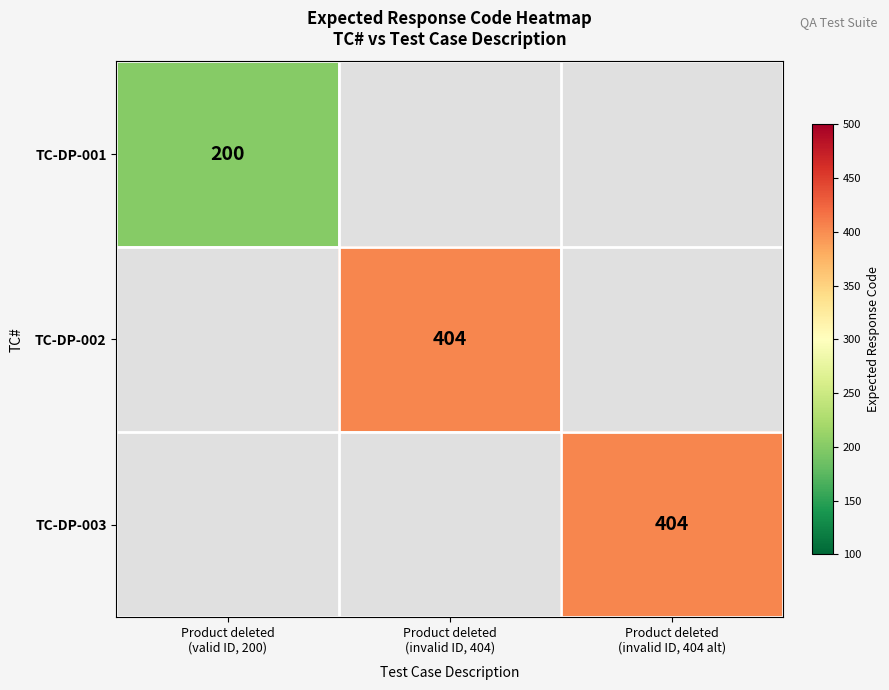

Is it true that TC-DP-002 equals 219.8 at Product deleted (invalid ID, 404)?

False